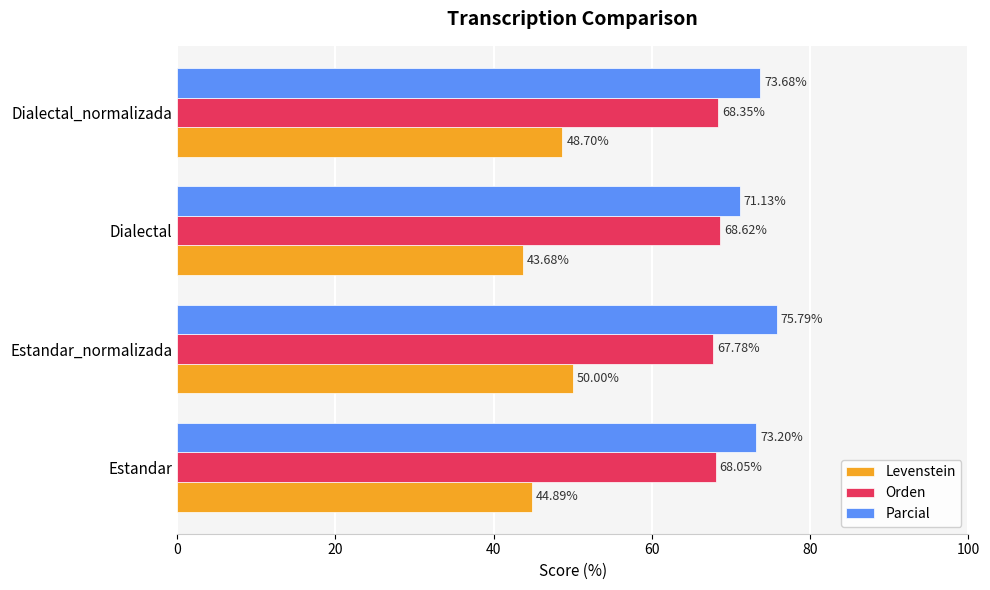

Which series has the largest range (max minus min)?

Levenstein